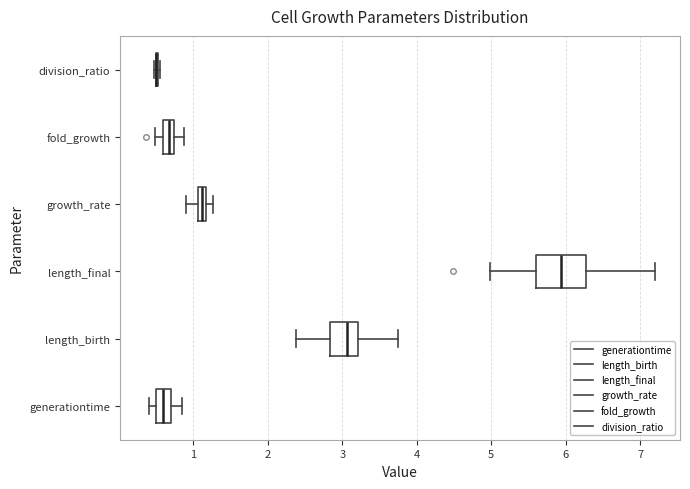

Where is the left edge of the box for generationtime on the x-axis? The values are not printed on the chart, so give them approximately, as read against the axis.

0.5